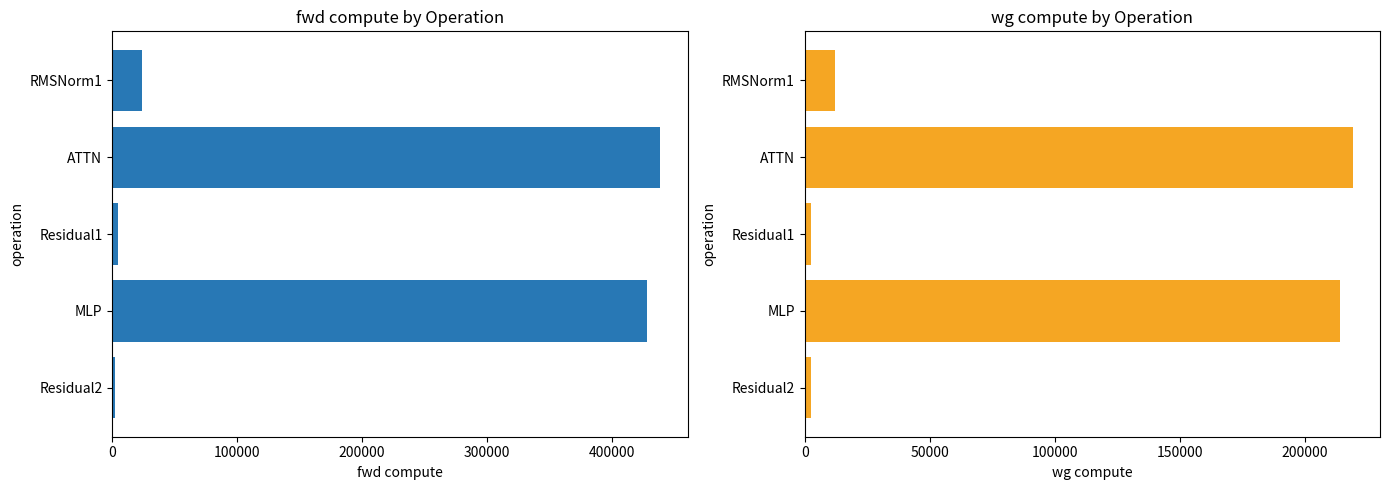

List the series in order of their overall mean, lowest first.

wg compute, fwd compute